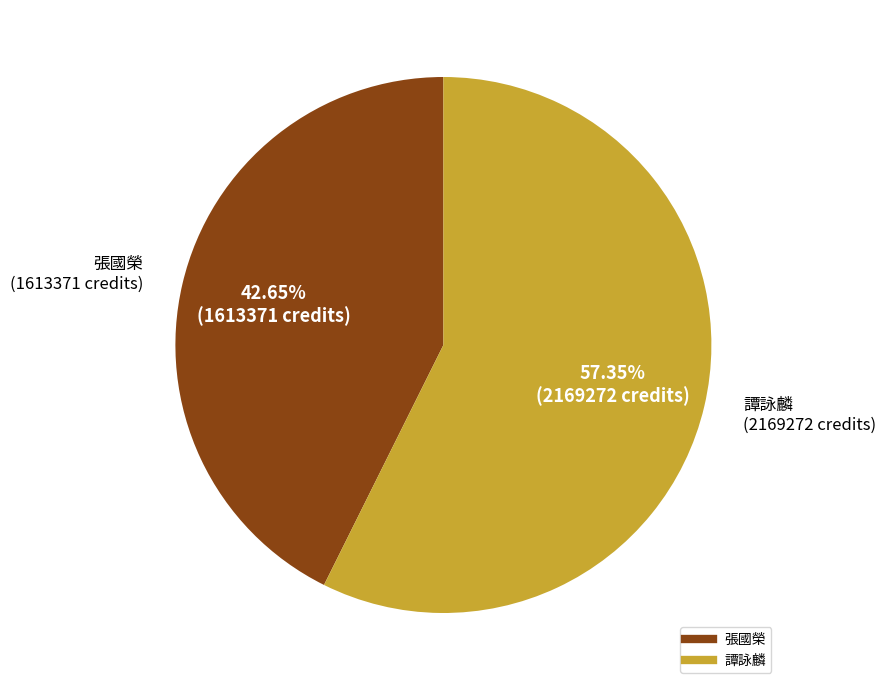

What is the smallest slice in the pie chart?

張國榮